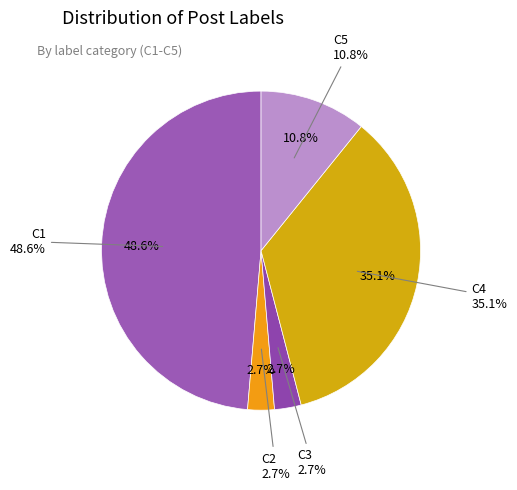

What is the smallest slice in the pie chart?

C2